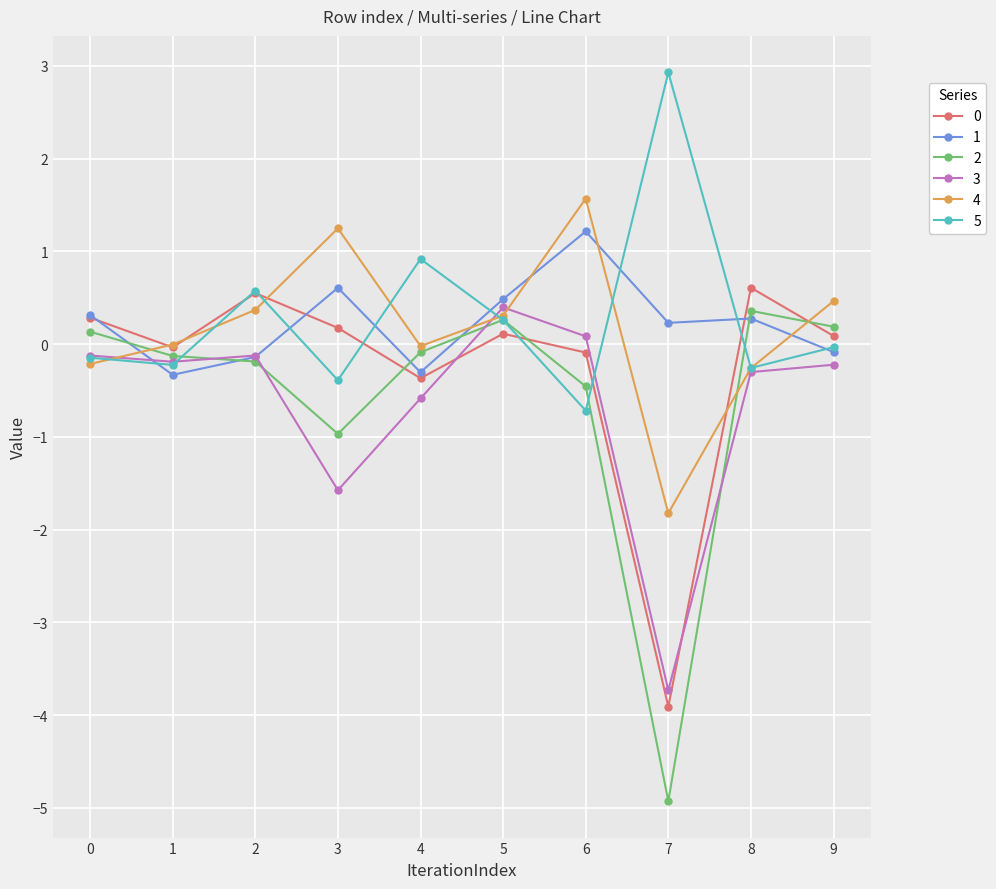

At which label does 5 reach its peak?

7